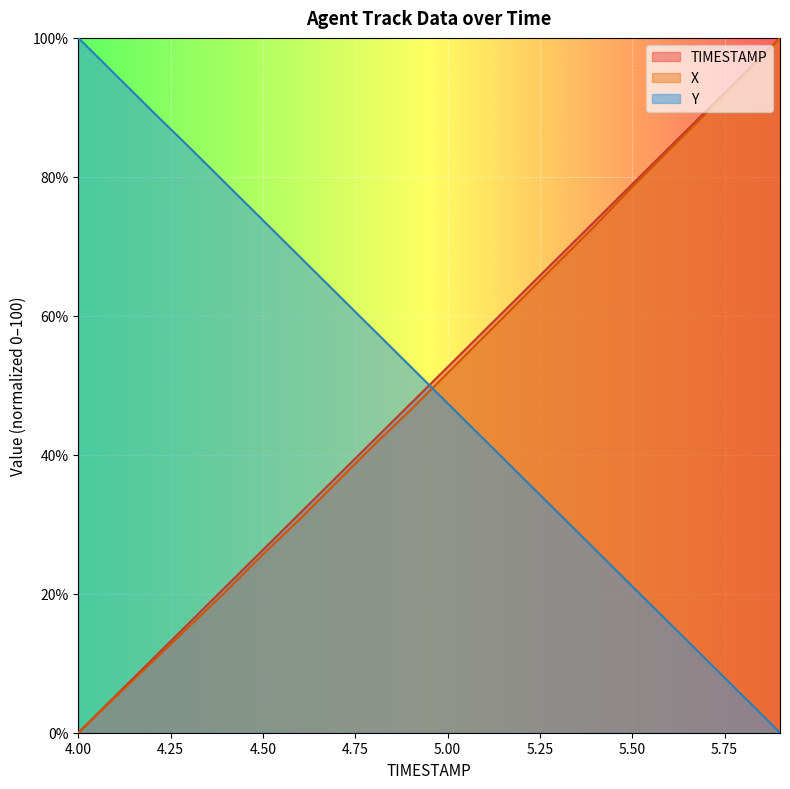

Reading left to right, what are all the values shown in this chart?

TIMESTAMP: 4.0=0.0	4.1=5.3	4.2=10.5	4.3=15.8	4.4=21.1	4.5=26.3	4.6=31.6	4.7=36.8	4.8=42.1	4.9=47.4	5.0=52.6	5.1=57.9	5.2=63.2	5.3=68.4	5.4=73.7	5.5=78.9	5.6=84.2	5.7=89.5	5.8=94.7	5.9=100.0
X: 4.0=0.0	4.1=5.1	4.2=10.2	4.3=15.3	4.4=20.4	4.5=25.7	4.6=30.8	4.7=36.1	4.8=41.4	4.9=46.5	5.0=51.8	5.1=57.1	5.2=62.4	5.3=67.7	5.4=73.0	5.5=78.5	5.6=83.8	5.7=89.2	5.8=94.5	5.9=100.0
Y: 4.0=100.0	4.1=94.7	4.2=89.5	4.3=84.3	4.4=79.0	4.5=73.7	4.6=68.5	4.7=63.2	4.8=57.9	4.9=52.7	5.0=47.4	5.1=42.1	5.2=36.9	5.3=31.6	5.4=26.3	5.5=21.1	5.6=15.8	5.7=10.5	5.8=5.3	5.9=0.0